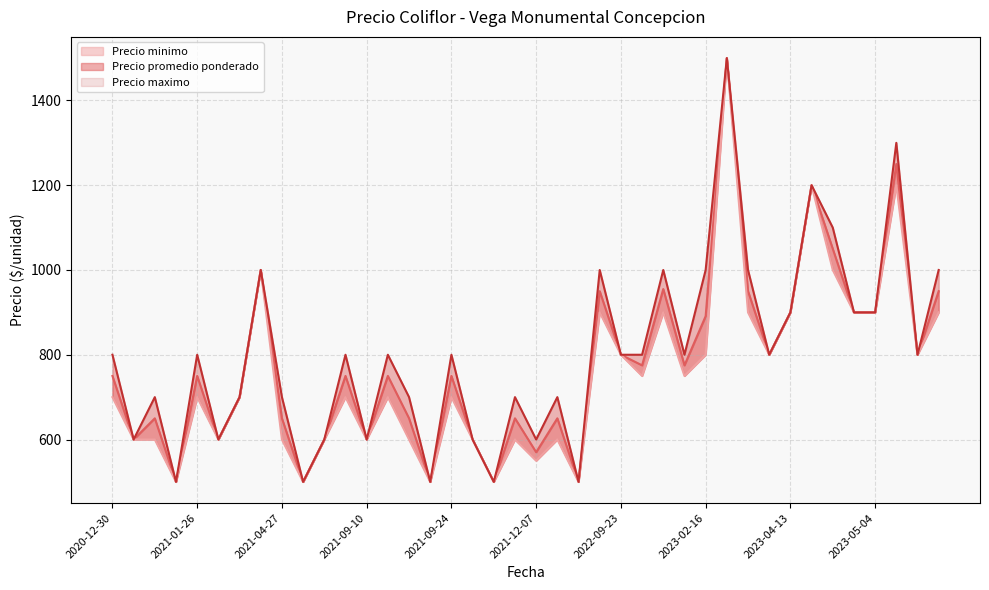

Does the chart display data point markers on the line(s)?

No